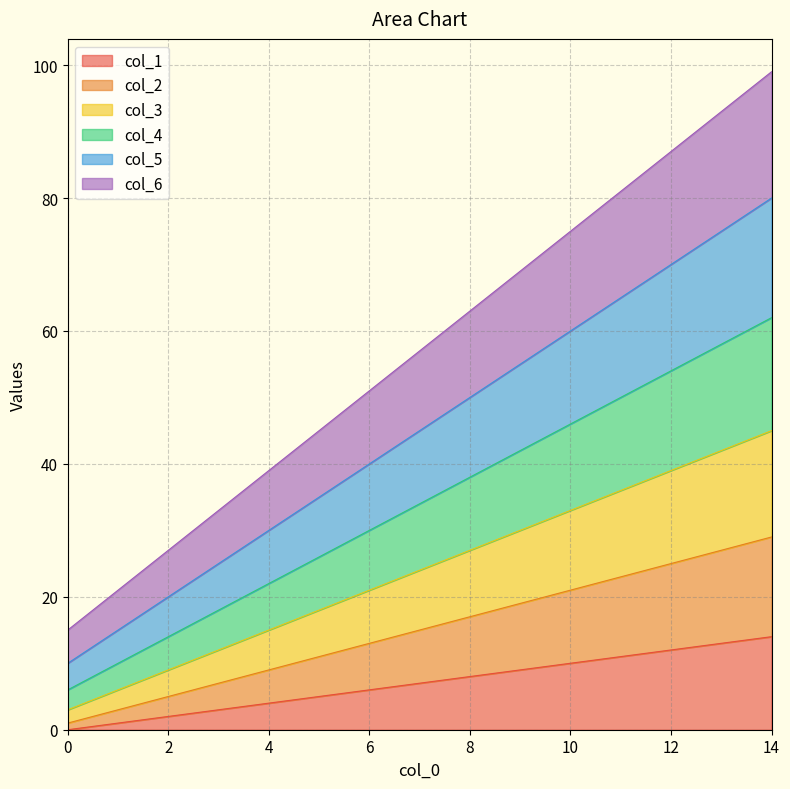

True or false: col_1 and col_4 intersect in this chart.

False